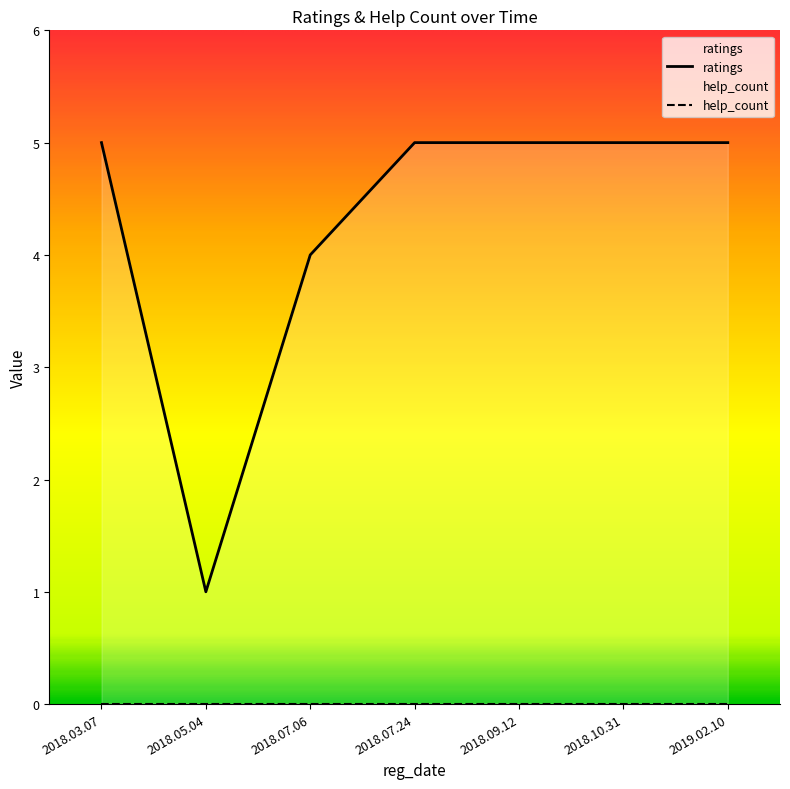

True or false: help_count and ratings cross at least once.

False